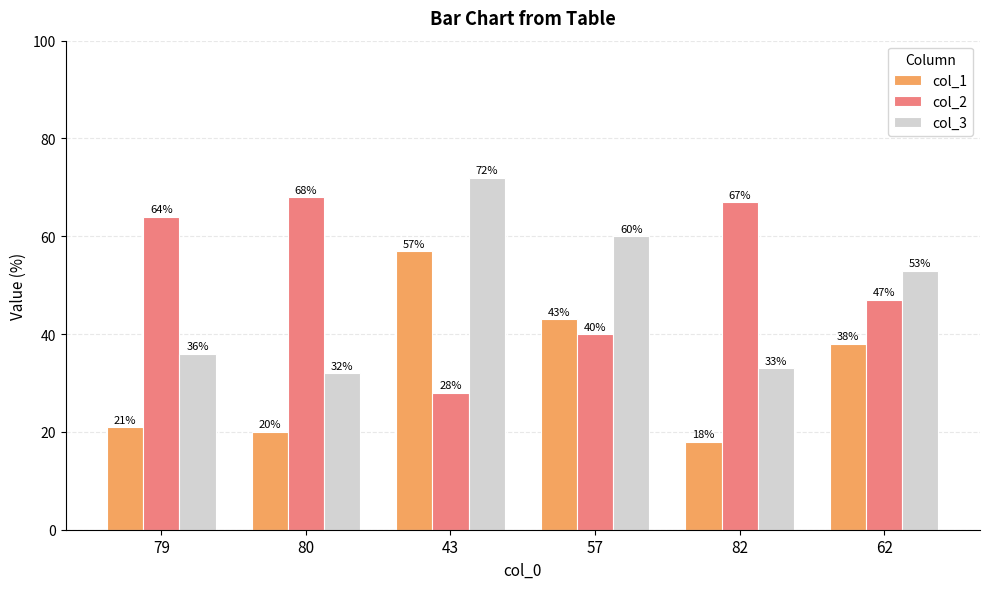

Reading left to right, extract all data points from this chart.

col_1: 21	20	57	43	18	38
col_2: 64	68	28	40	67	47
col_3: 36	32	72	60	33	53